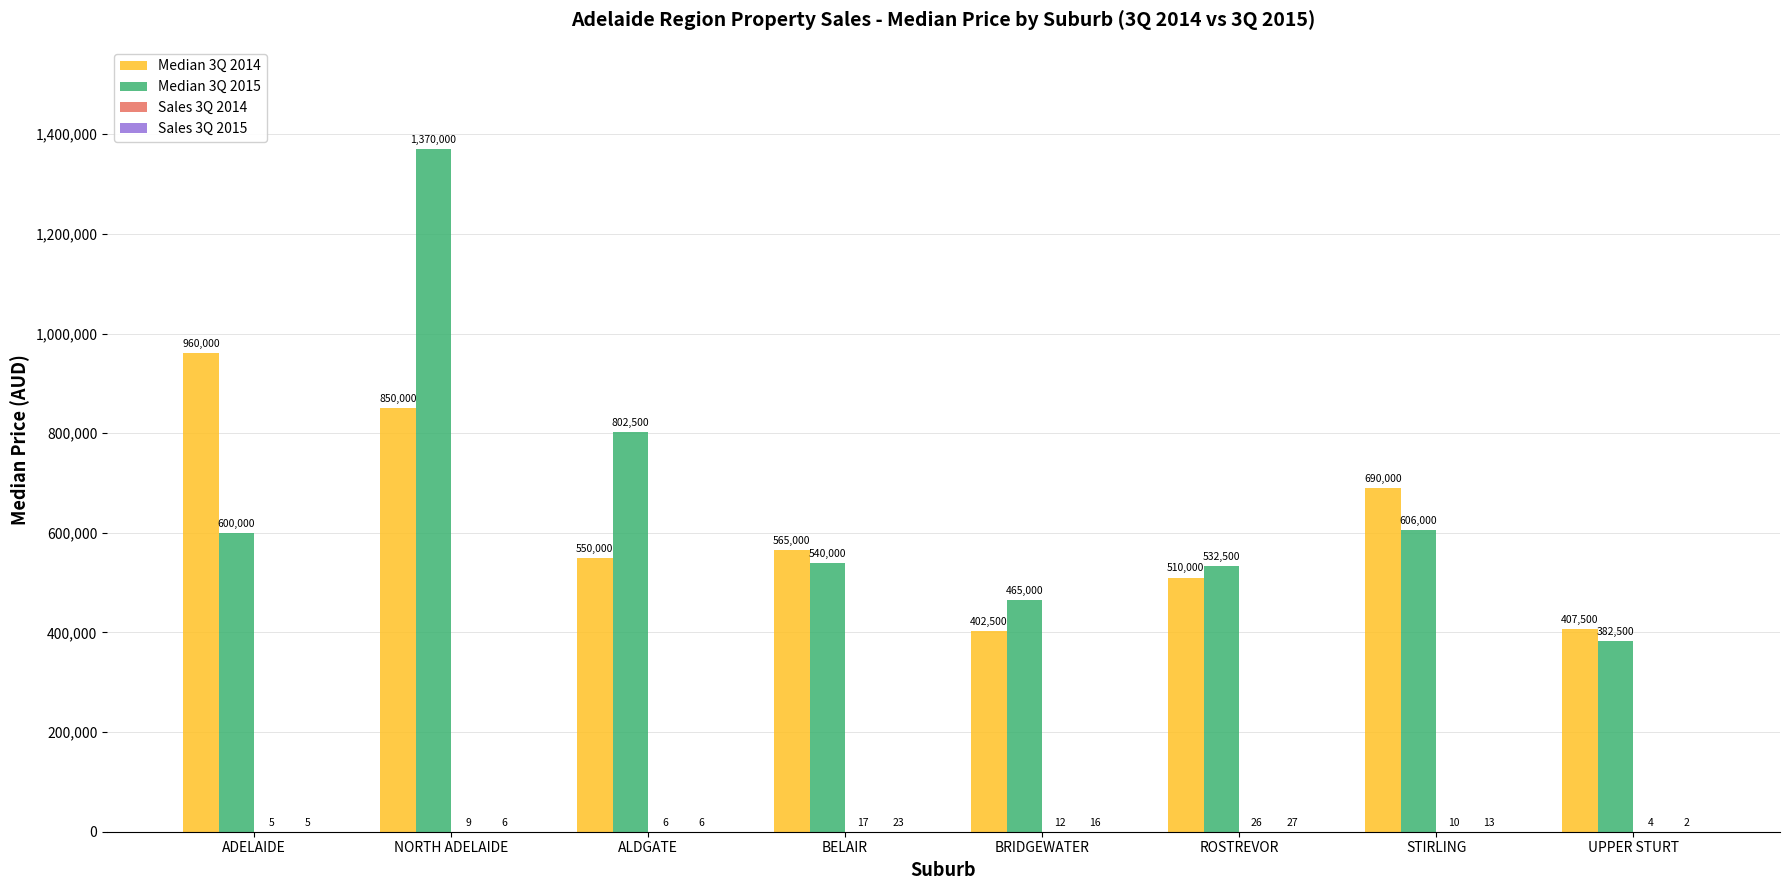

Count the number of data series in this chart.

4